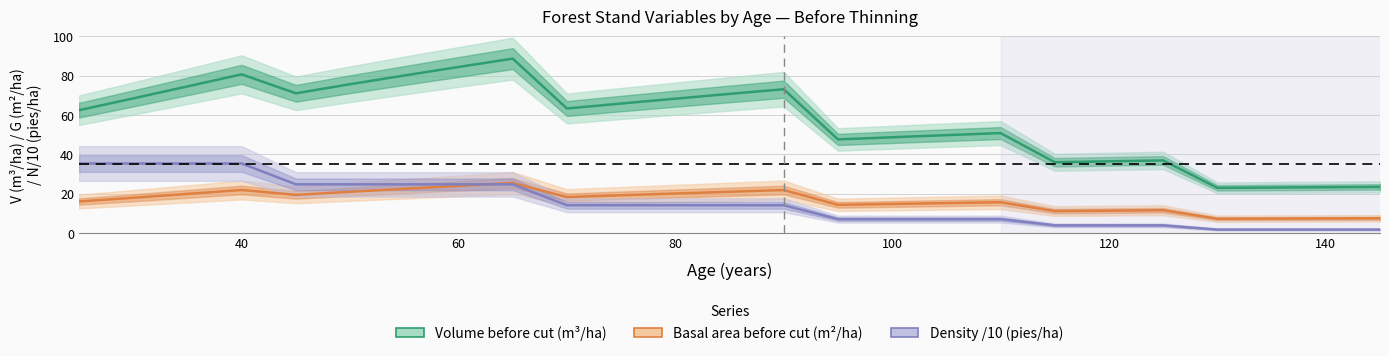

What is the value of the N_before (pies/ha) point at the 14th from the left?

14.1